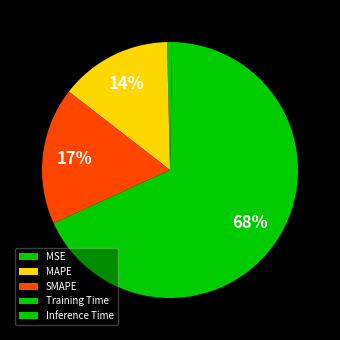

Does Training Time account for over 50% of the chart?

Yes